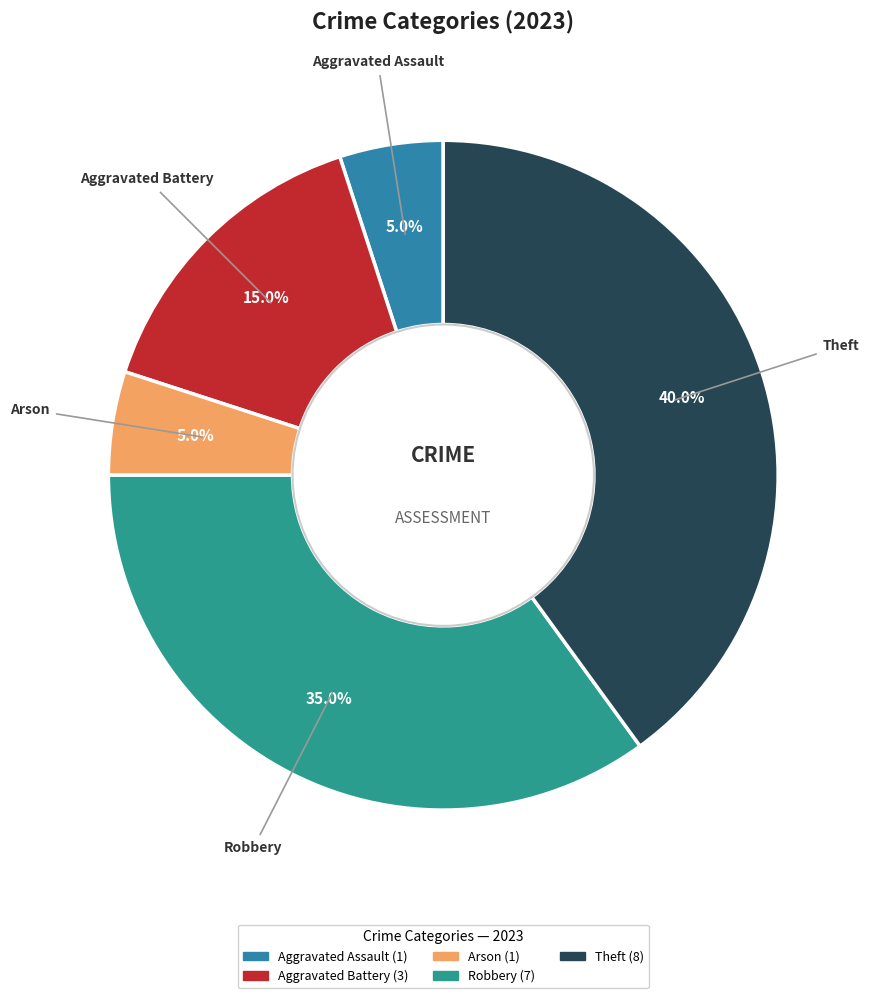

The Robbery slice represents 50% of the pie. True or false?

False